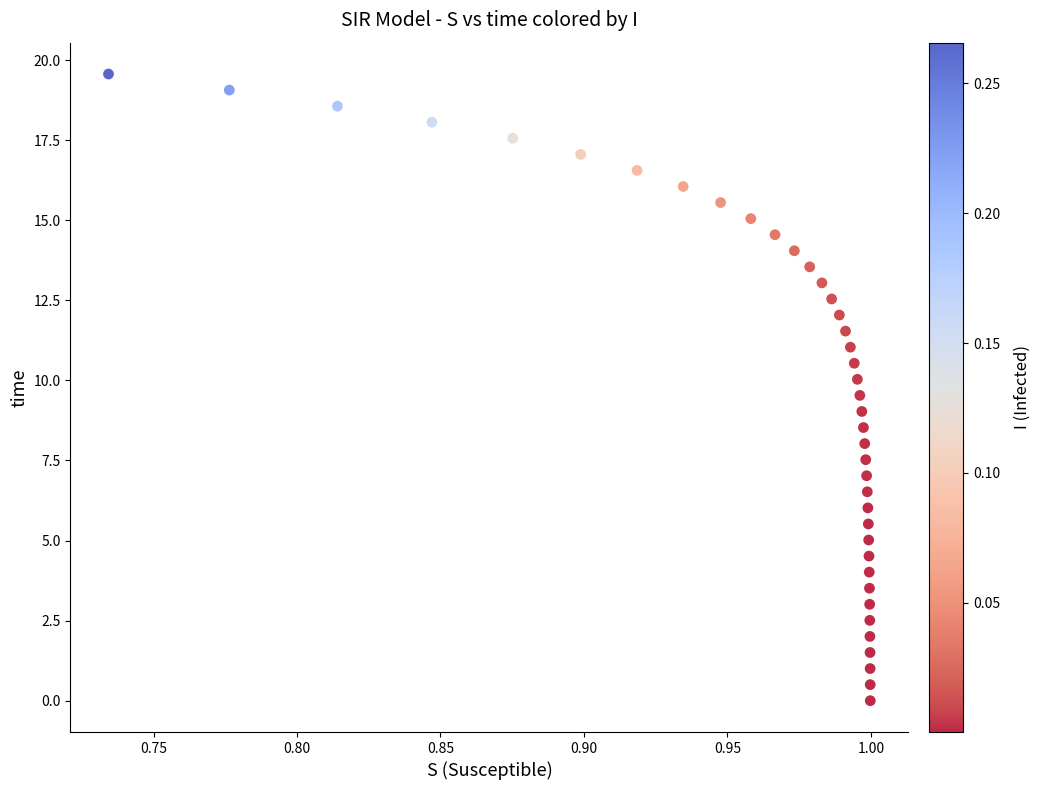

What is the range of Y values (max minus min)?

19.6